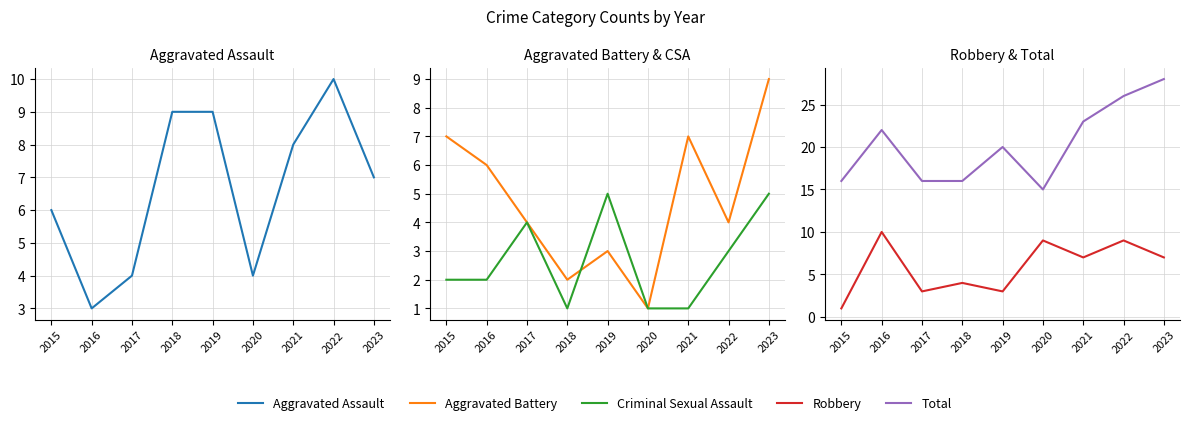

Is it true that Total equals 13 at 2016?

False